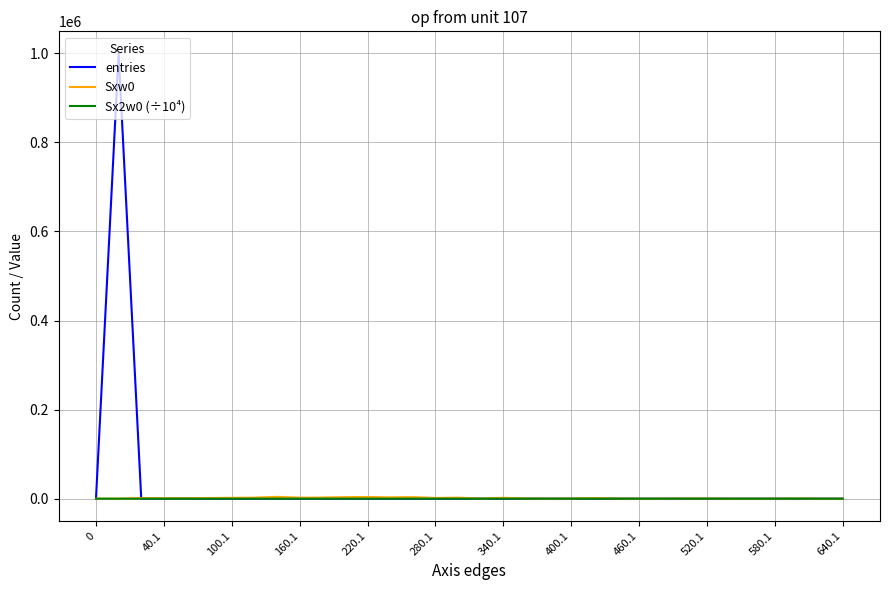

Which series has the widest spread of values?

entries